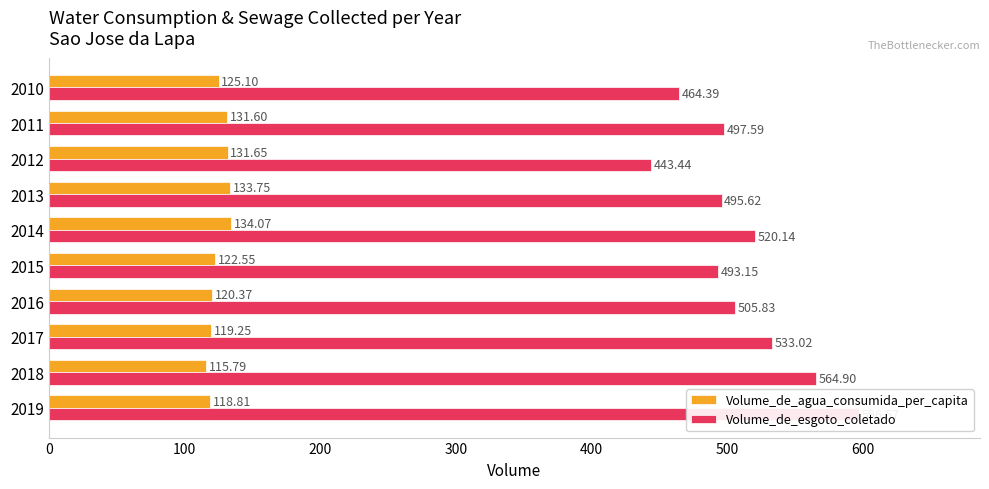

What position from the right is 500?

5